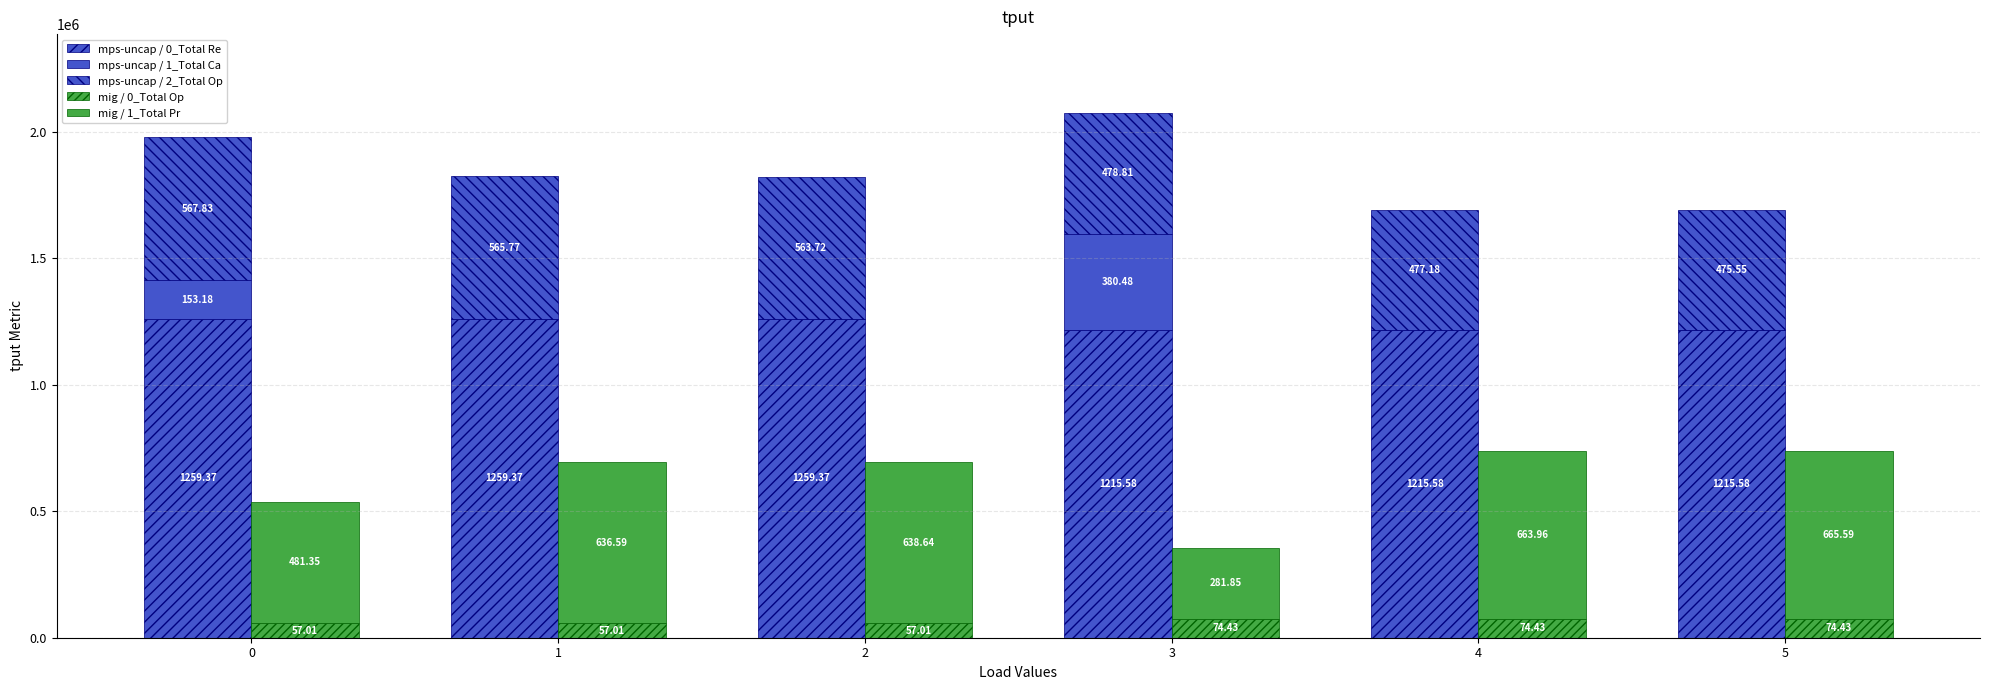

What is the difference between the maximum and second lowest values in the mps-uncap / 1_Total Ca series?

380480.0